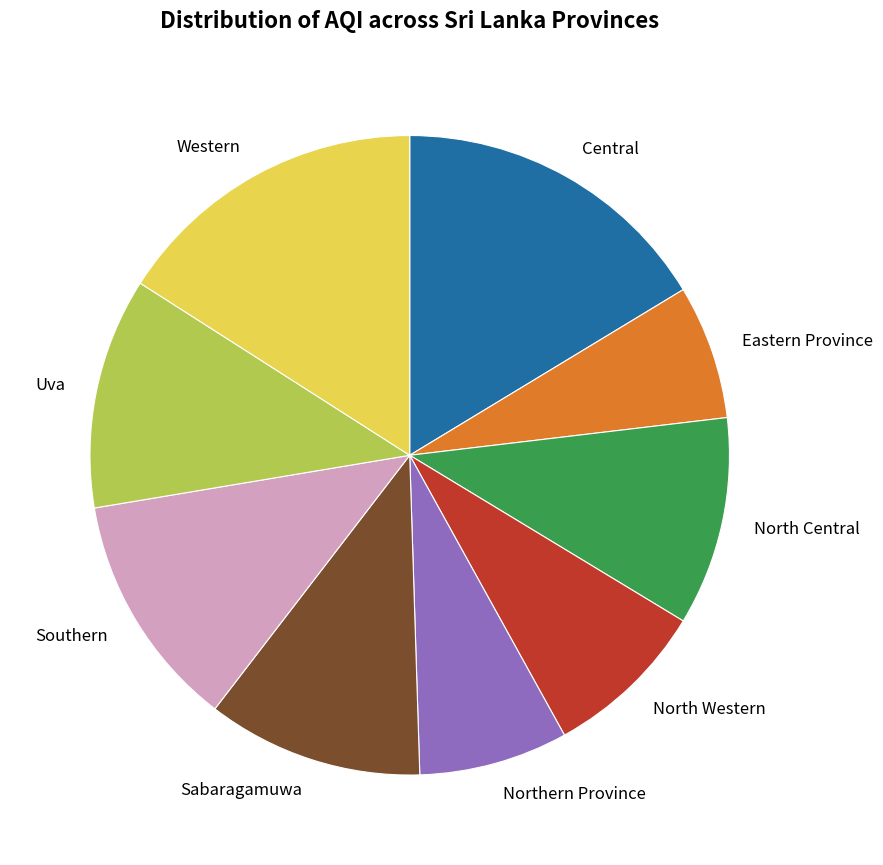

Approximately how many times larger is the value at North Central compared to Sabaragamuwa?

1.0